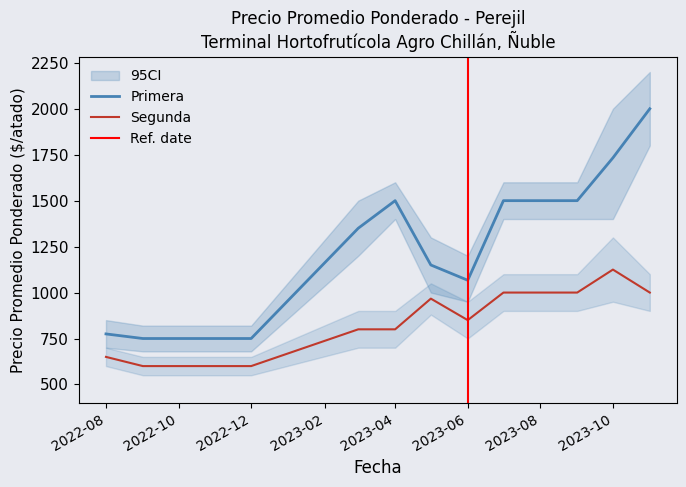

What is the difference between the maximum and minimum values in the Segunda series?

525